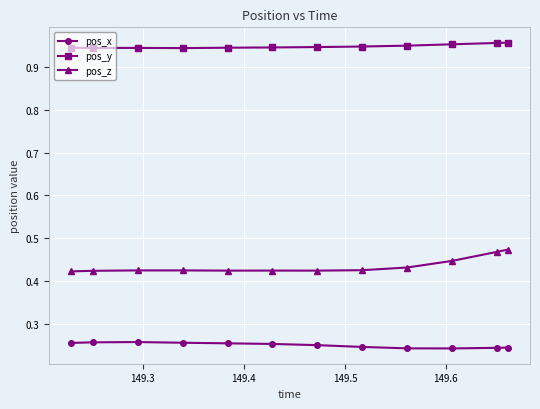

How many pos_z values are between 0 and 1?

12